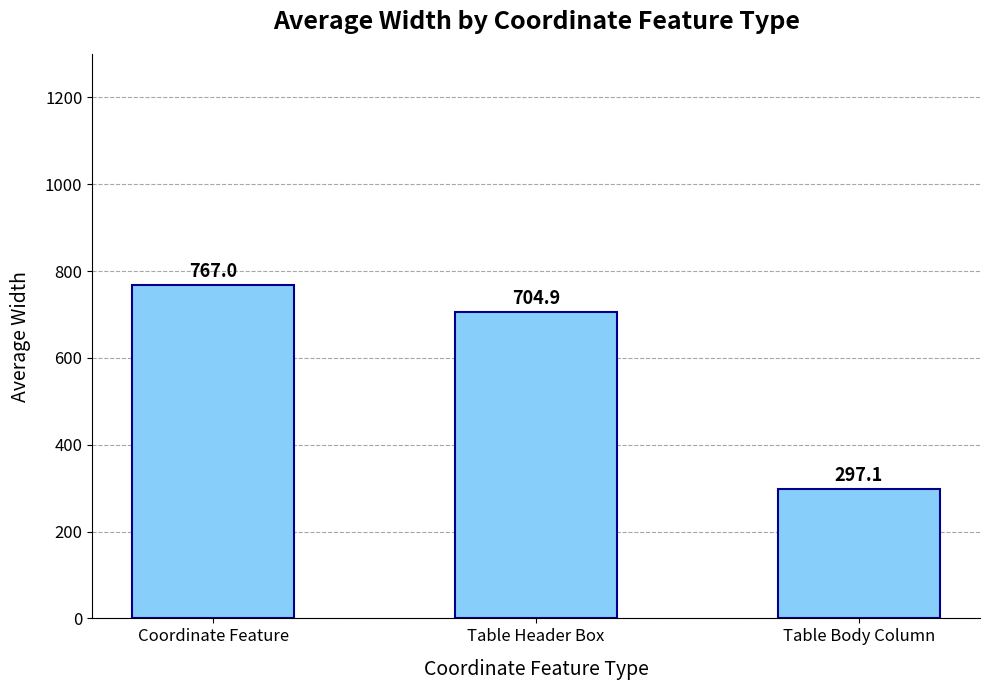

Are the bars horizontal?

No